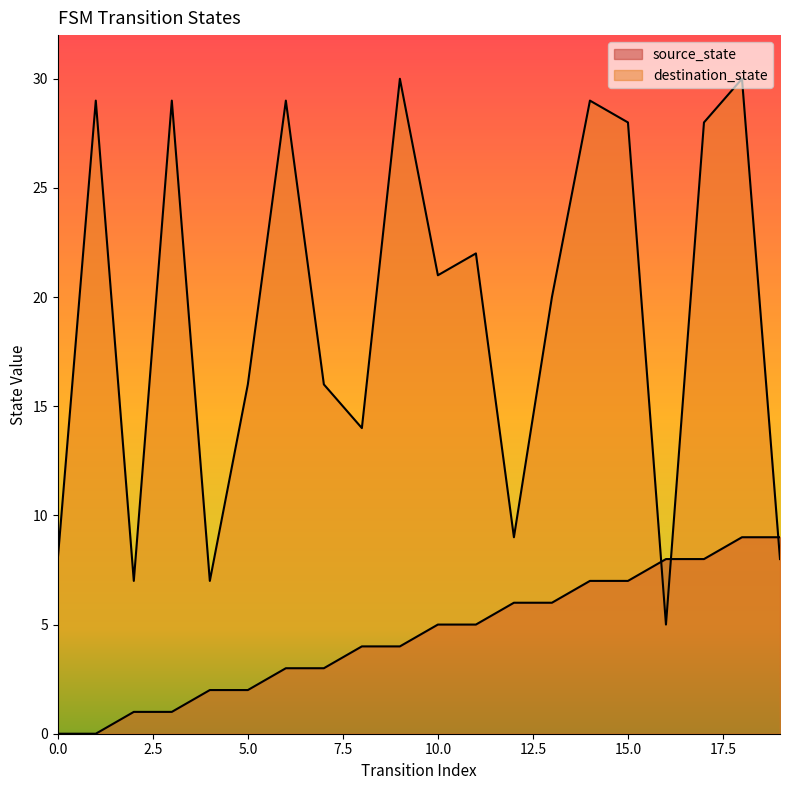

Between which two adjacent categories do destination_state and source_state first intersect?

15 and 16